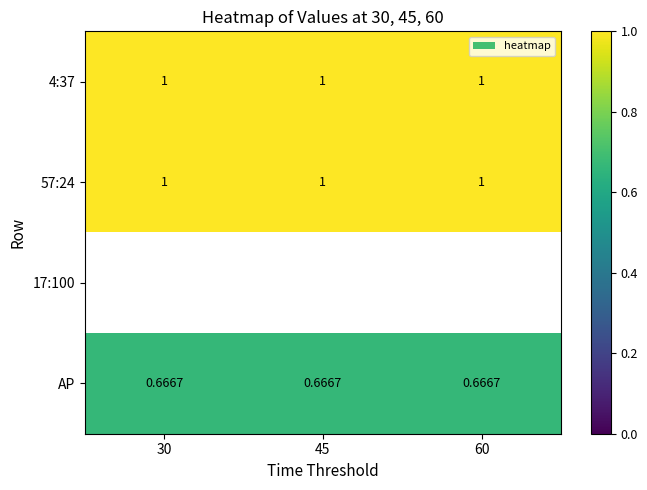

What is the maximum value shown in the chart?

1.0